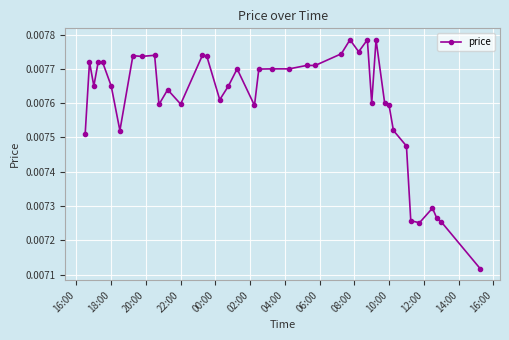

How many categories are shown in the chart?

40